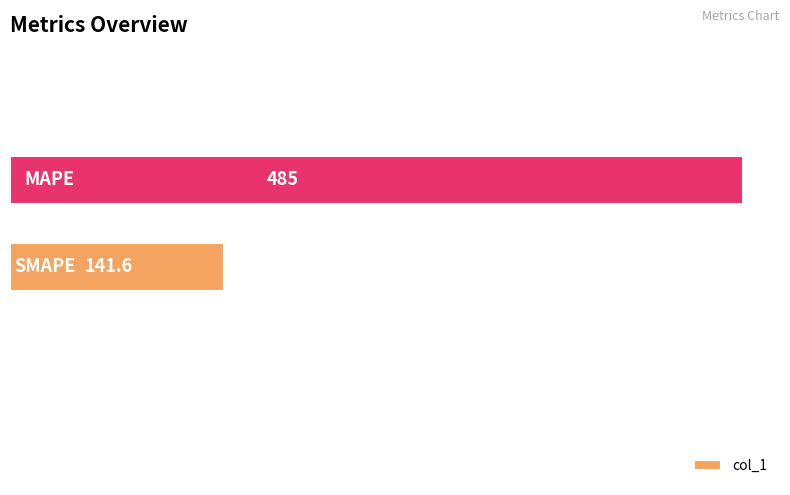

How many distinct data groups are displayed?

1